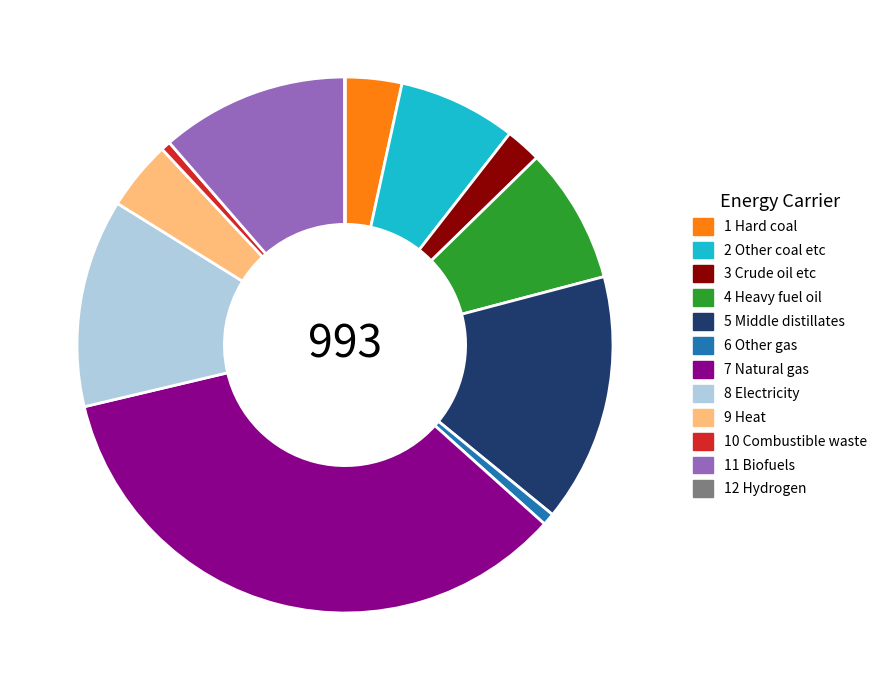

Does 1 Hard coal represent more than half of the total?

No